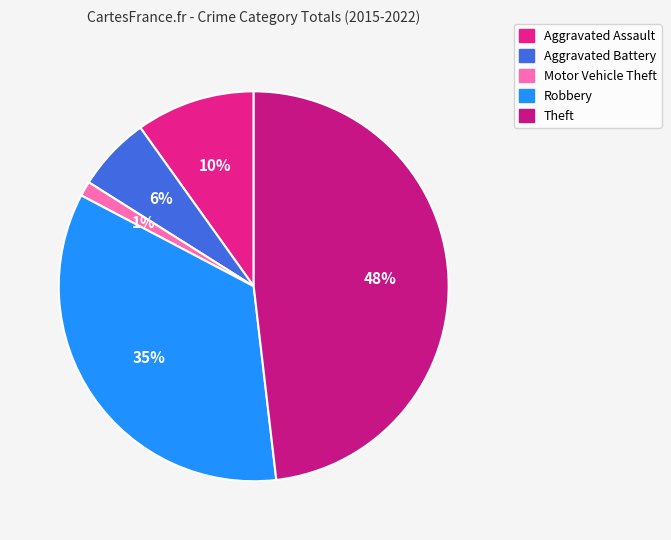

What is the smallest slice in the pie chart?

Motor Vehicle Theft